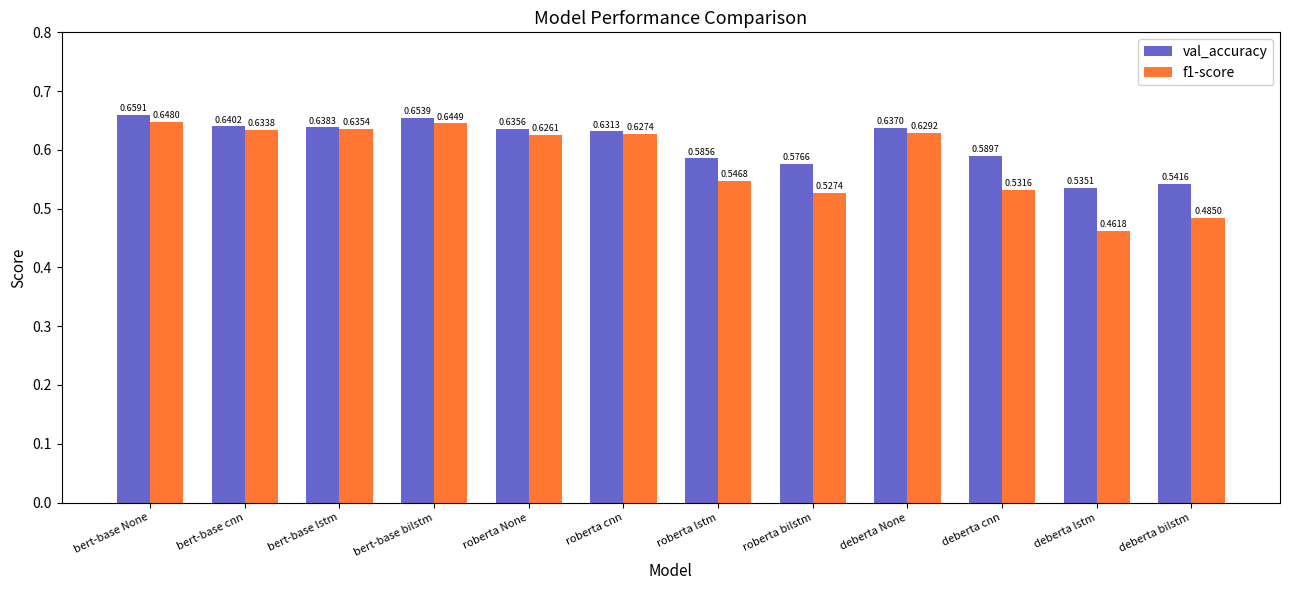

At which label is val_accuracy closest to 0?

deberta lstm